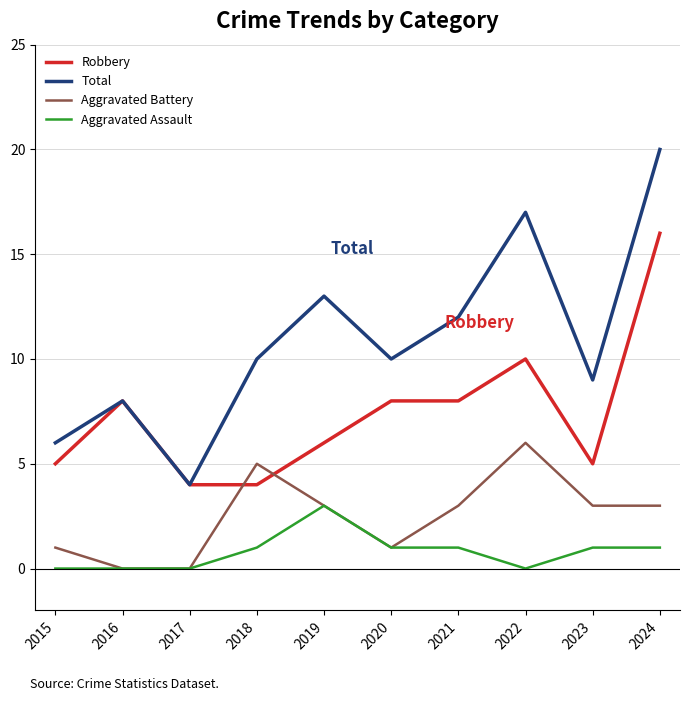

How many lines are shown in the chart?

4